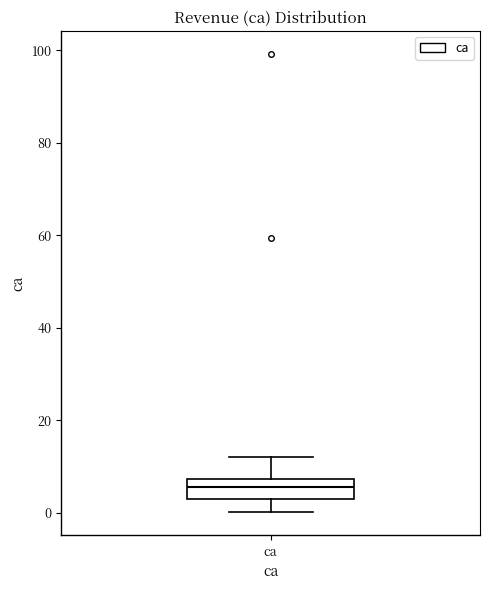

Transcribe this box plot: give where the median line is, the range the box spans, and where the two whiskers end, as read against the y-axis. The values are not printed on the chart, so give them approximately, as read against the axis.

median 6, box 2 to 8, whiskers 0 to 12